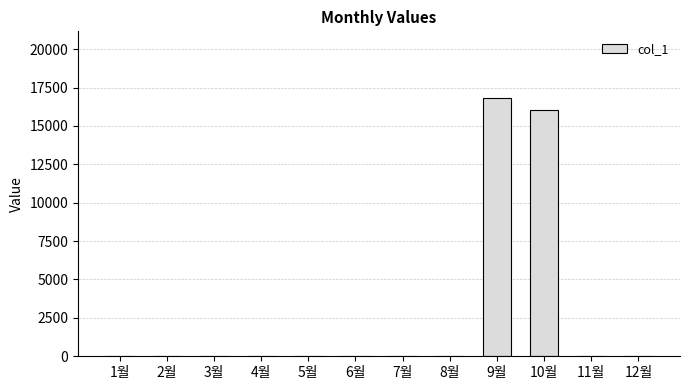

Count the number of data series in this chart.

1